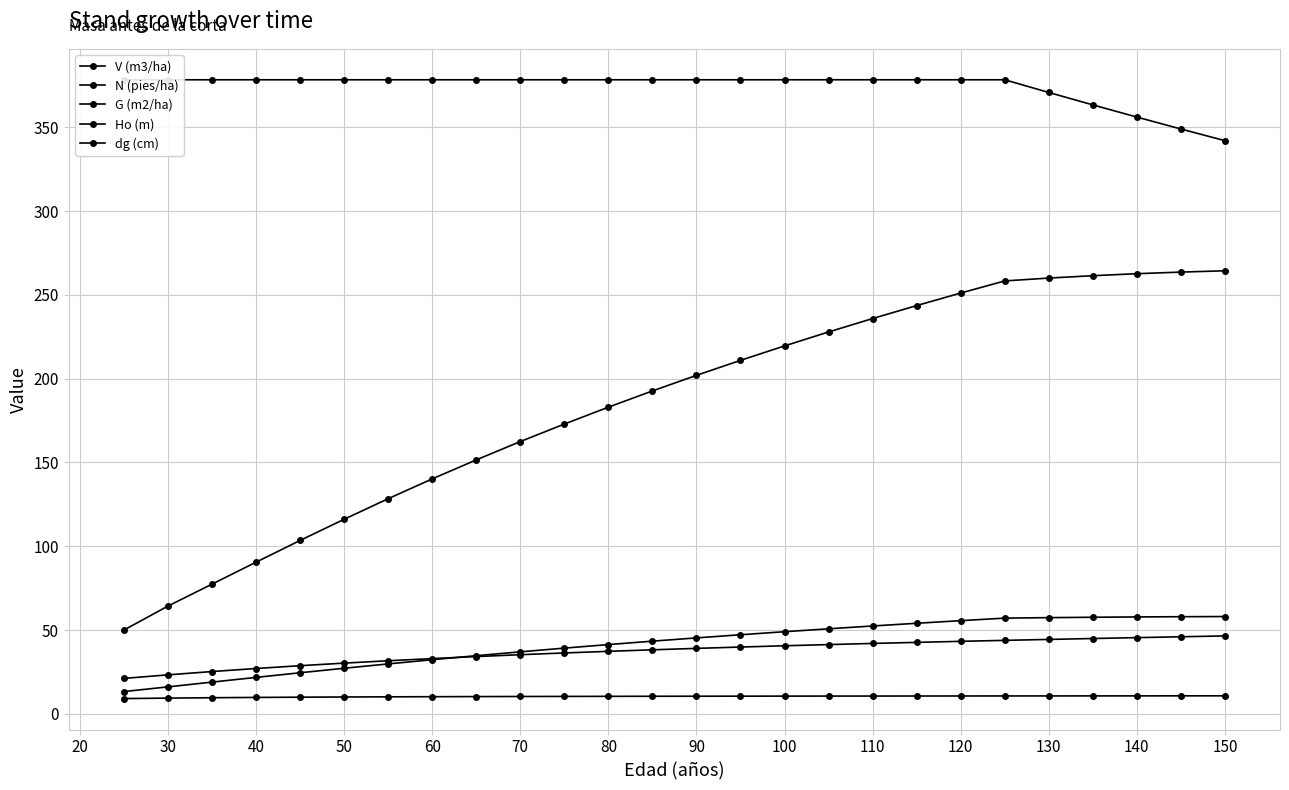

What is the approximate value of dg (cm) at 50?

28.7